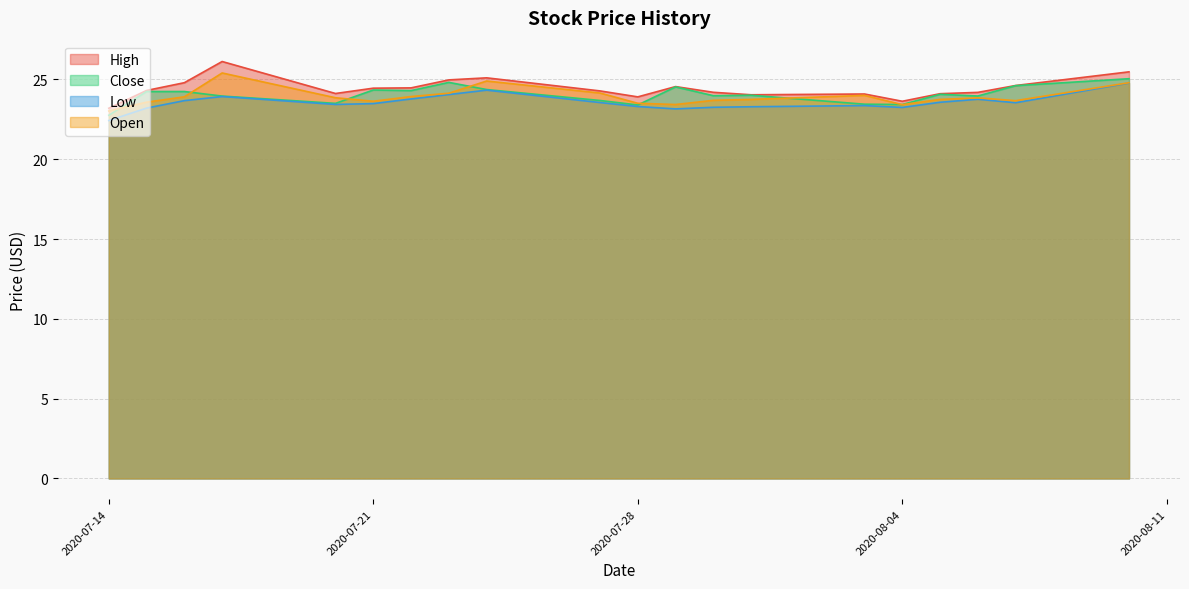

Reading left to right, what are all the values shown in this chart?

High: 23.2	24.3	24.8	26.1	24.1	24.5	24.5	25.0	25.1	24.3	23.9	24.5	24.2	24.0	24.1	23.6	24.1	24.2	24.6	25.5
Close: 22.8	24.2	24.2	24.0	23.5	24.3	24.3	24.8	24.4	23.7	23.4	24.5	24.0	24.0	23.4	23.4	24.1	24.0	24.6	25.0
Low: 22.4	23.2	23.7	23.9	23.4	23.5	23.8	24.0	24.3	23.5	23.3	23.2	23.3	23.3	23.4	23.2	23.6	23.8	23.5	24.8
Open: 23.0	23.6	23.9	25.4	23.8	23.6	23.9	24.1	24.9	24.1	23.5	23.4	23.7	23.7	24.0	23.4	23.7	23.8	23.7	24.8